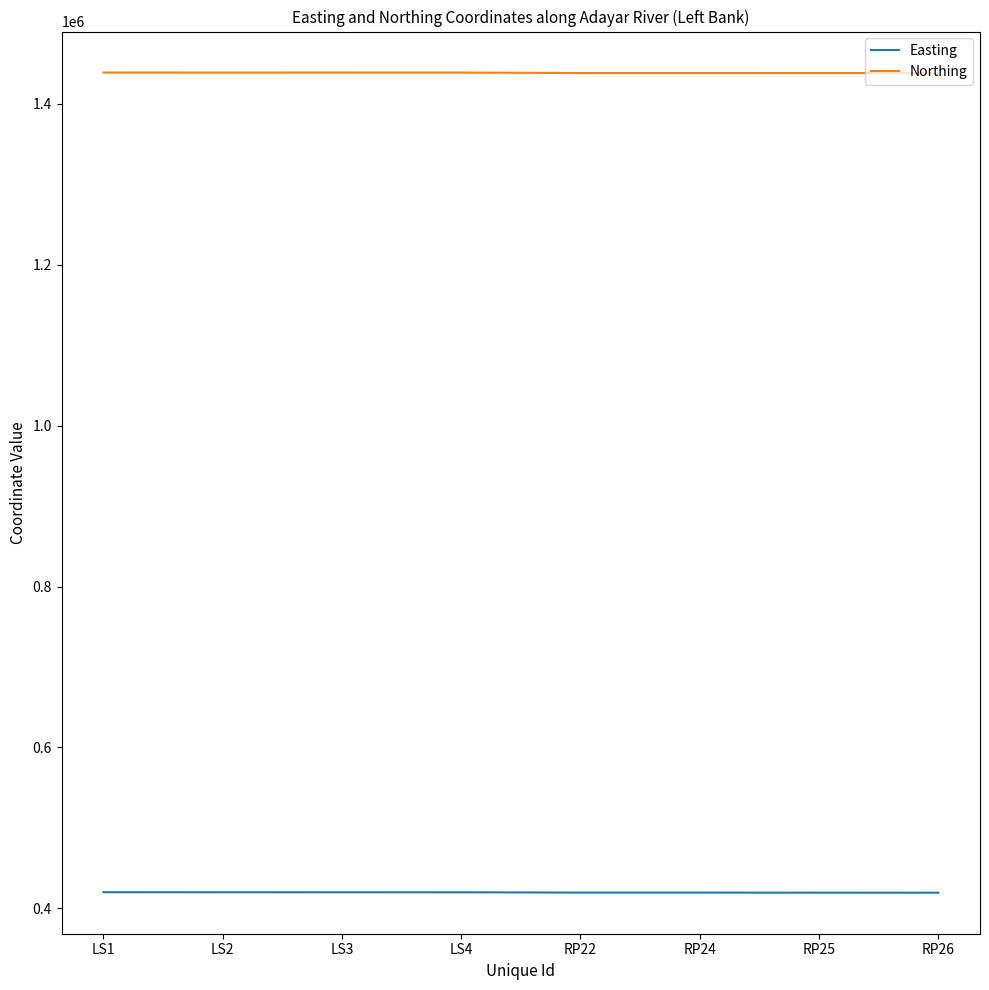

True or false: Northing and Easting intersect in this chart.

False